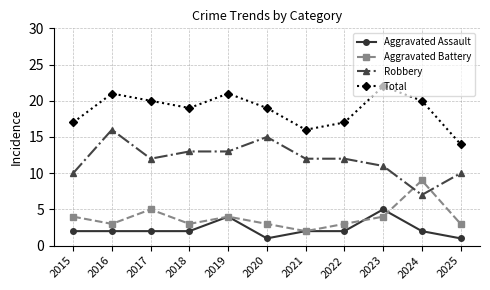

Count the number of data series in this chart.

4